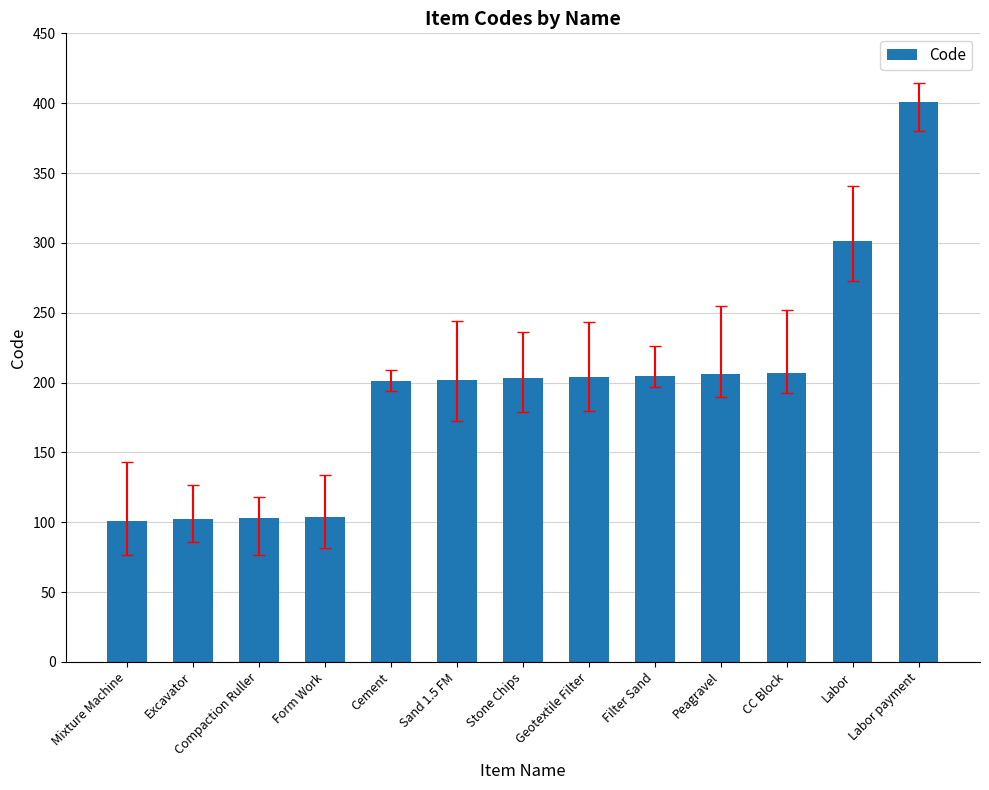

What is the greatest value displayed?

401